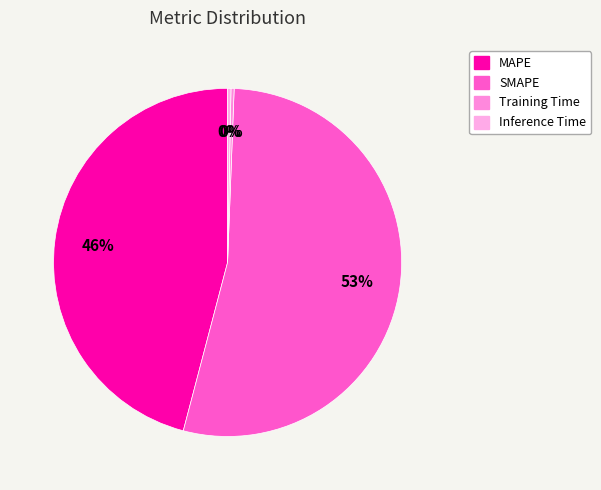

Which has a higher value, MAPE or SMAPE?

SMAPE